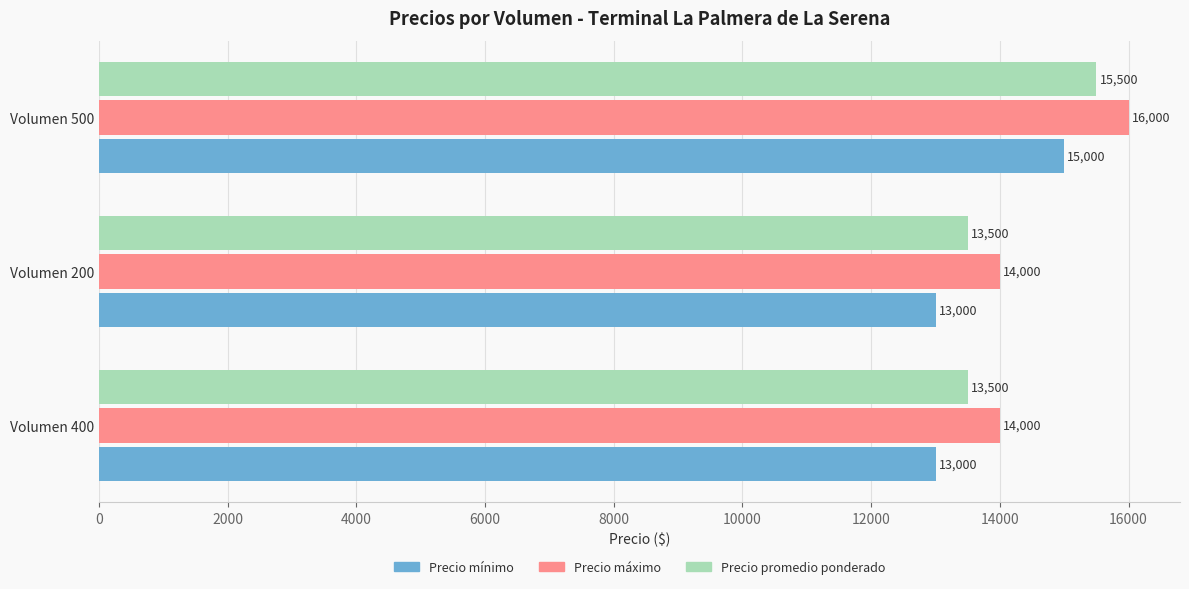

Is the value of Precio promedio ponderado at Volumen 200 greater than the value of Precio mínimo at Volumen 500?

No